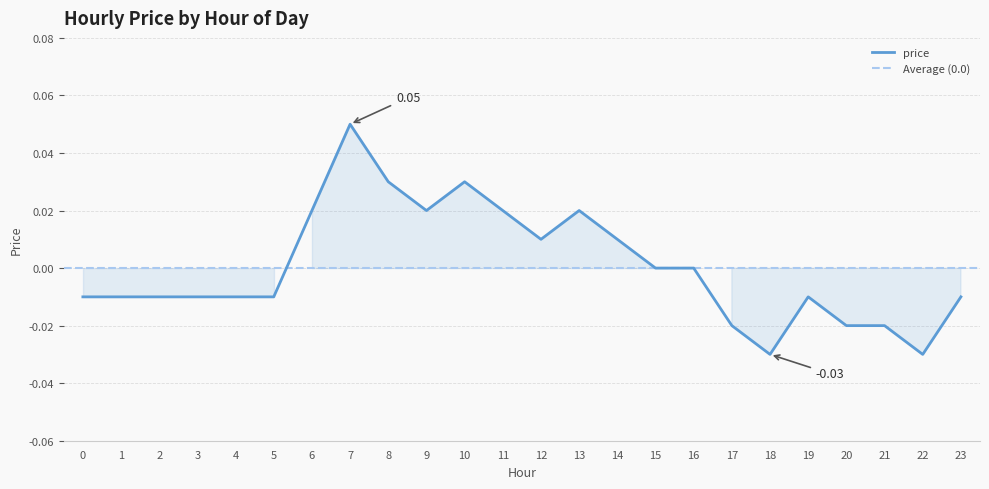

Which category has the lowest value across all series?

18